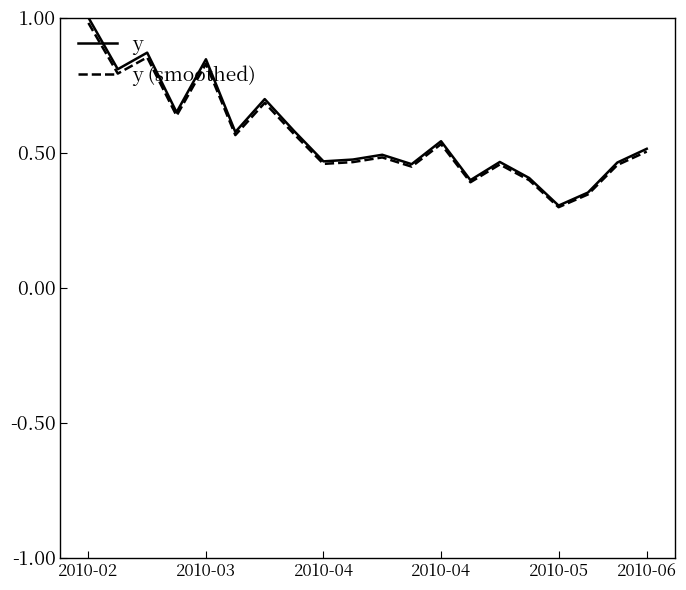

True or false: y (smoothed) has more than 0 interior local peaks.

True